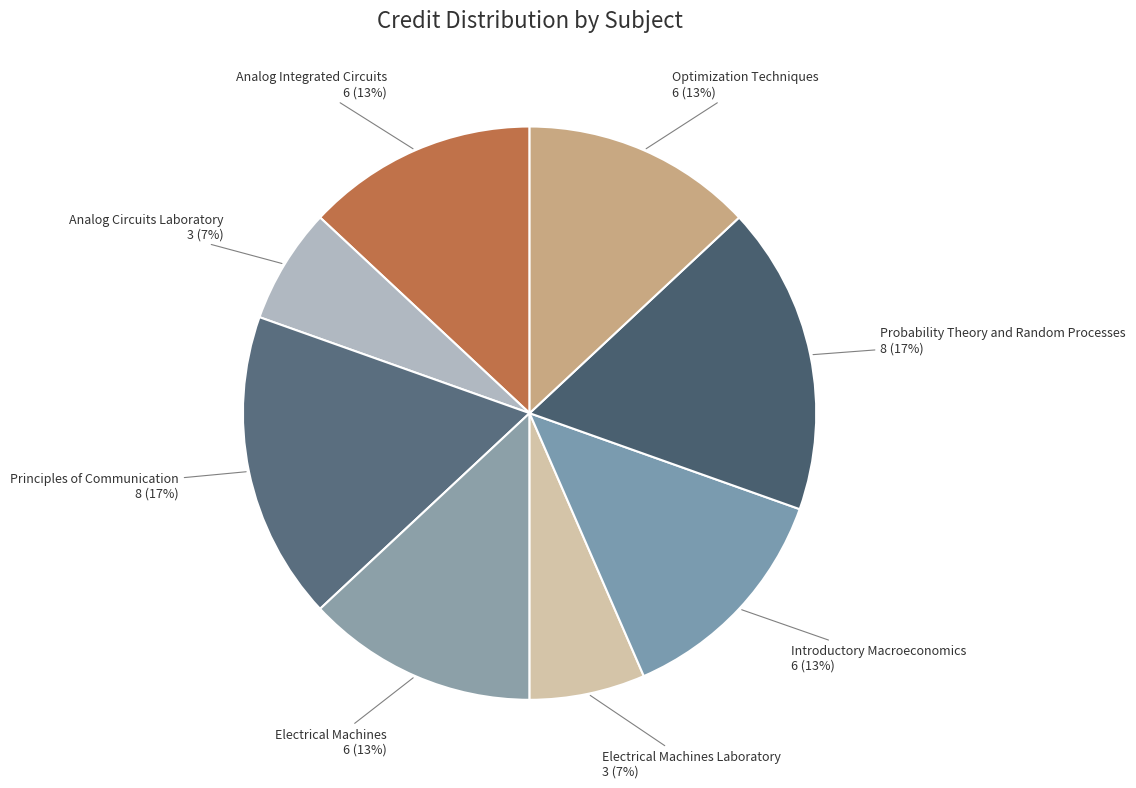

To the nearest percent, what is the average slice percentage?

12%